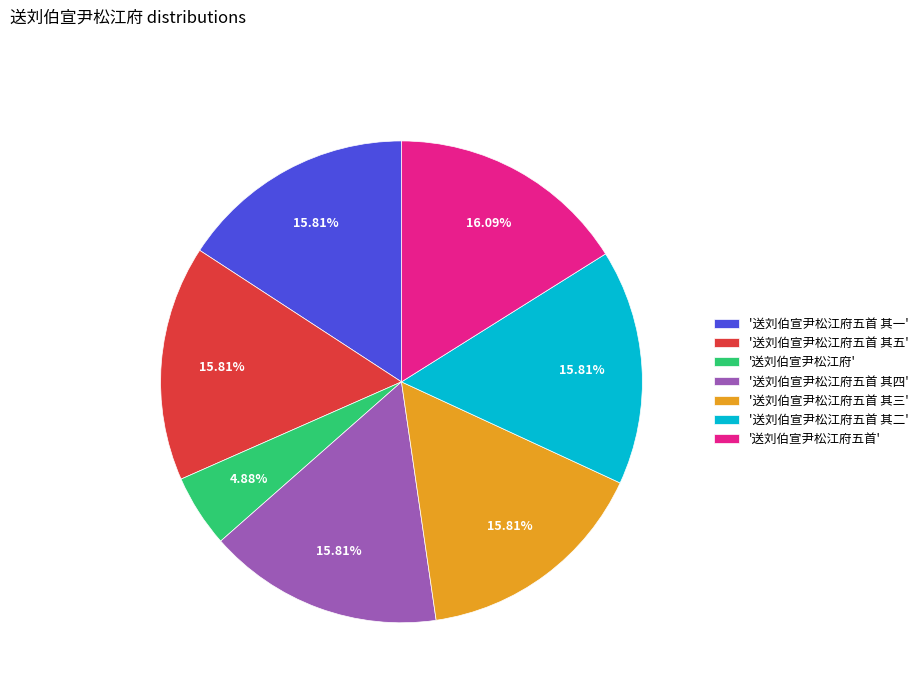

Is there a majority slice in this chart?

No